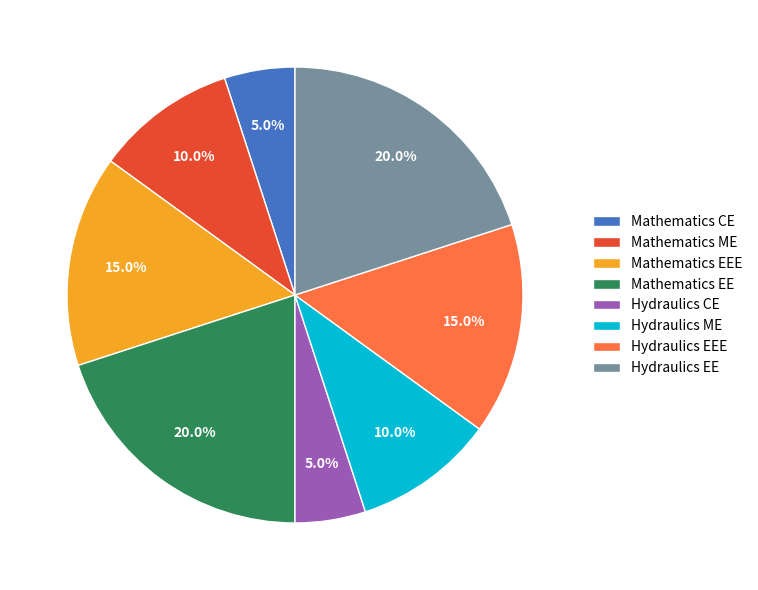

True or false: Hydraulics EE accounts for 20% of the total.

True